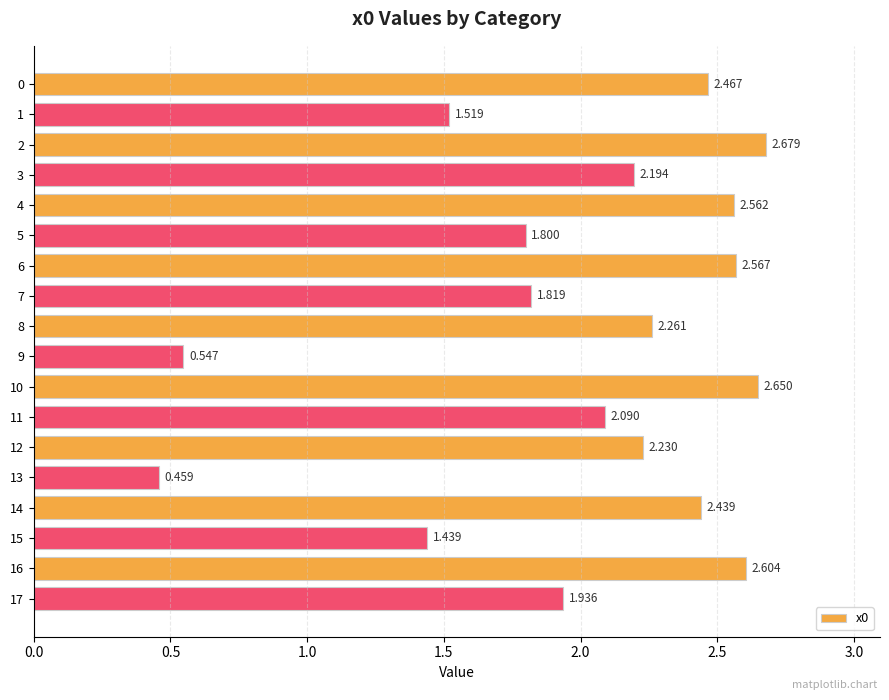

What is the average value?

2.0